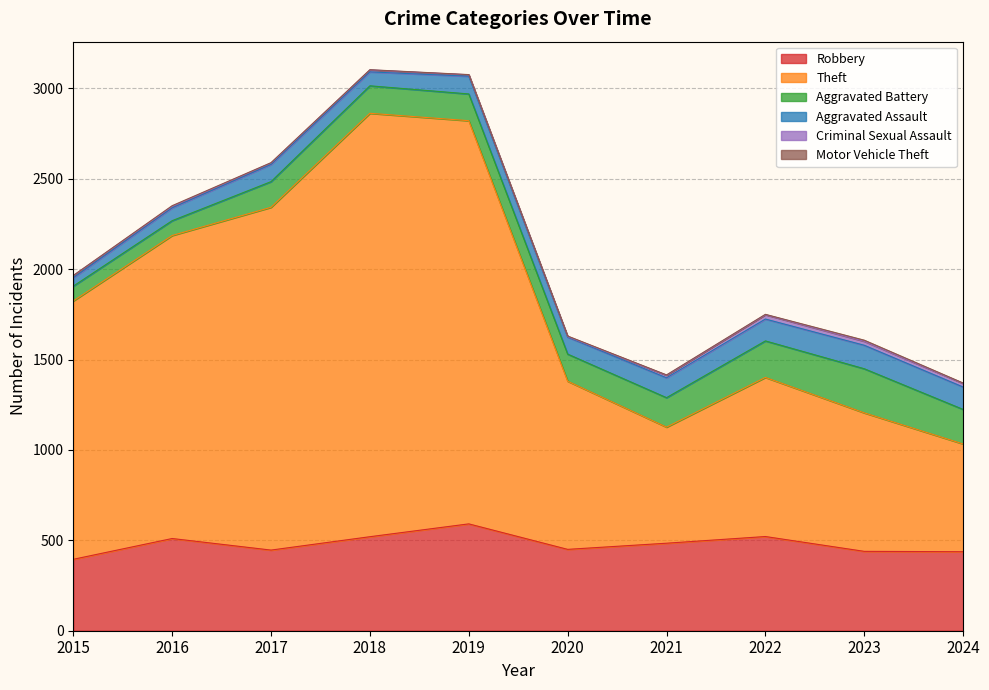

Is it true that Aggravated Battery equals 216 at 2019?

False